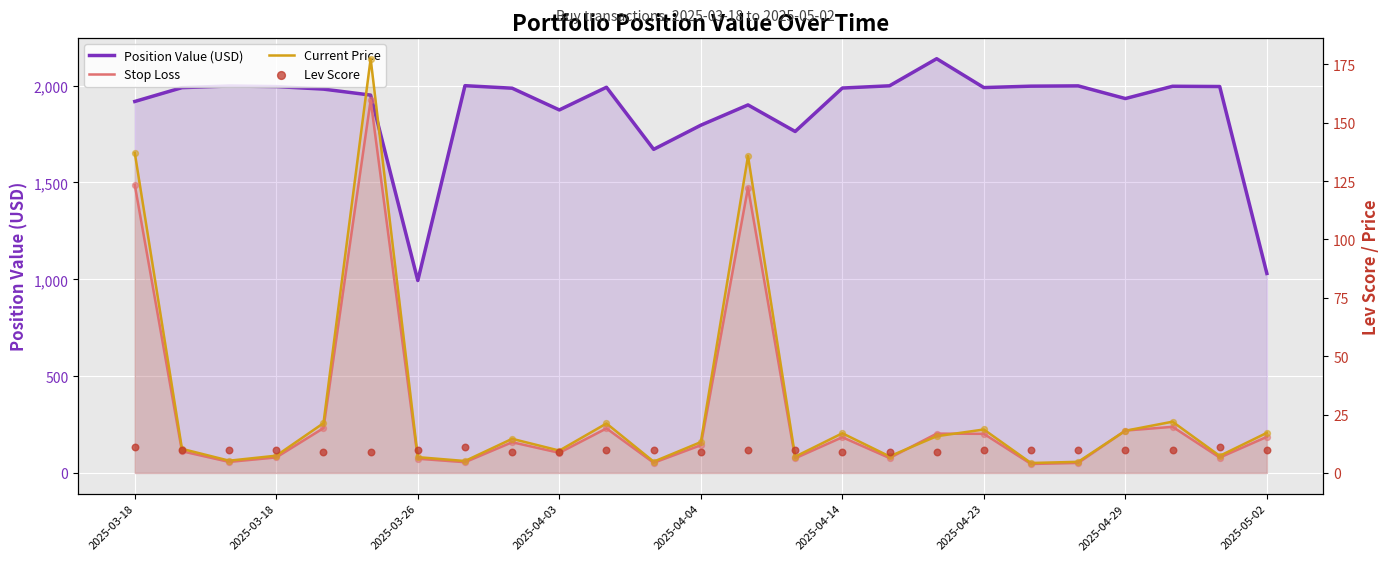

Which series reaches the maximum Y coordinate?

Position Value (USD)